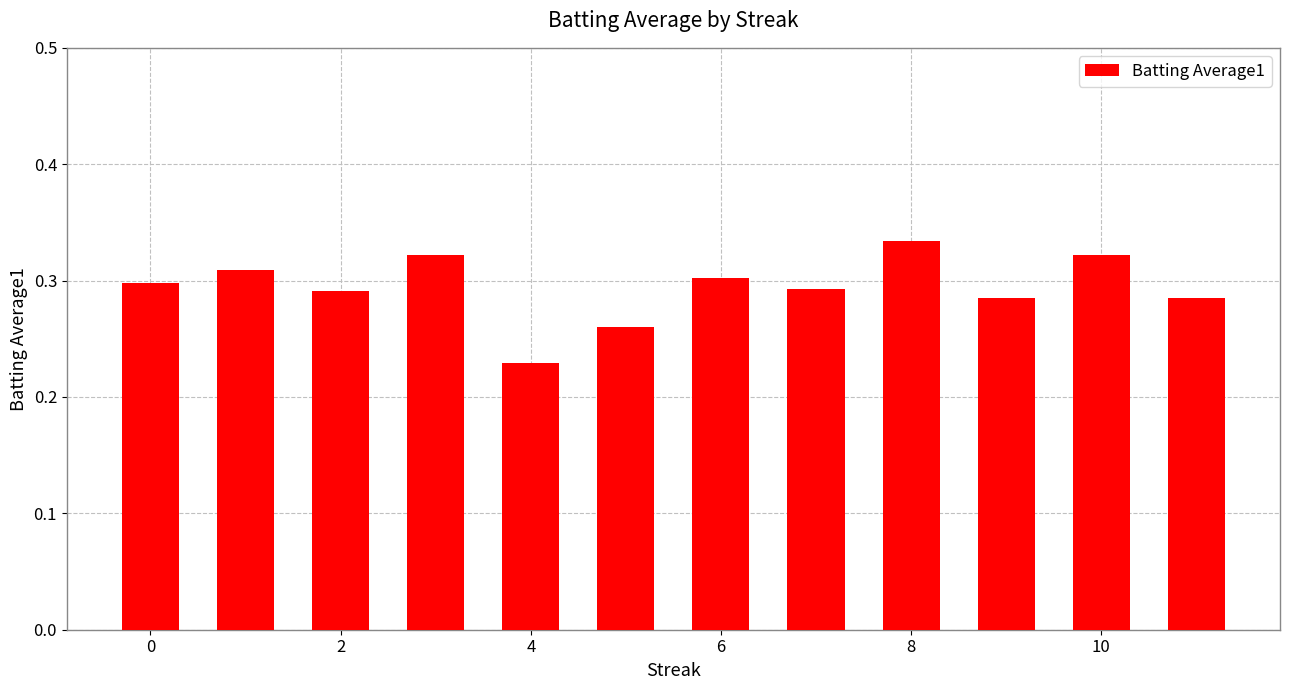

What is the sum of all values?

3.5